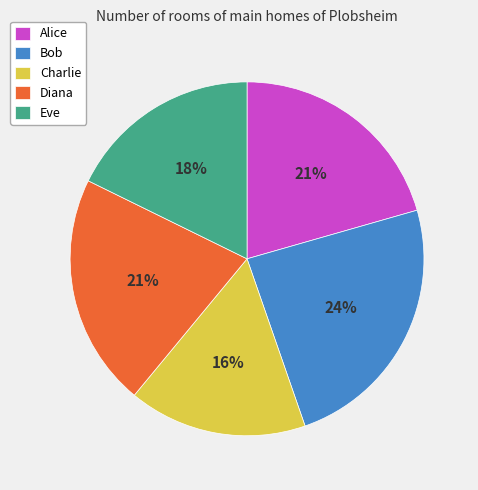

Does Diana account for over 50% of the chart?

No